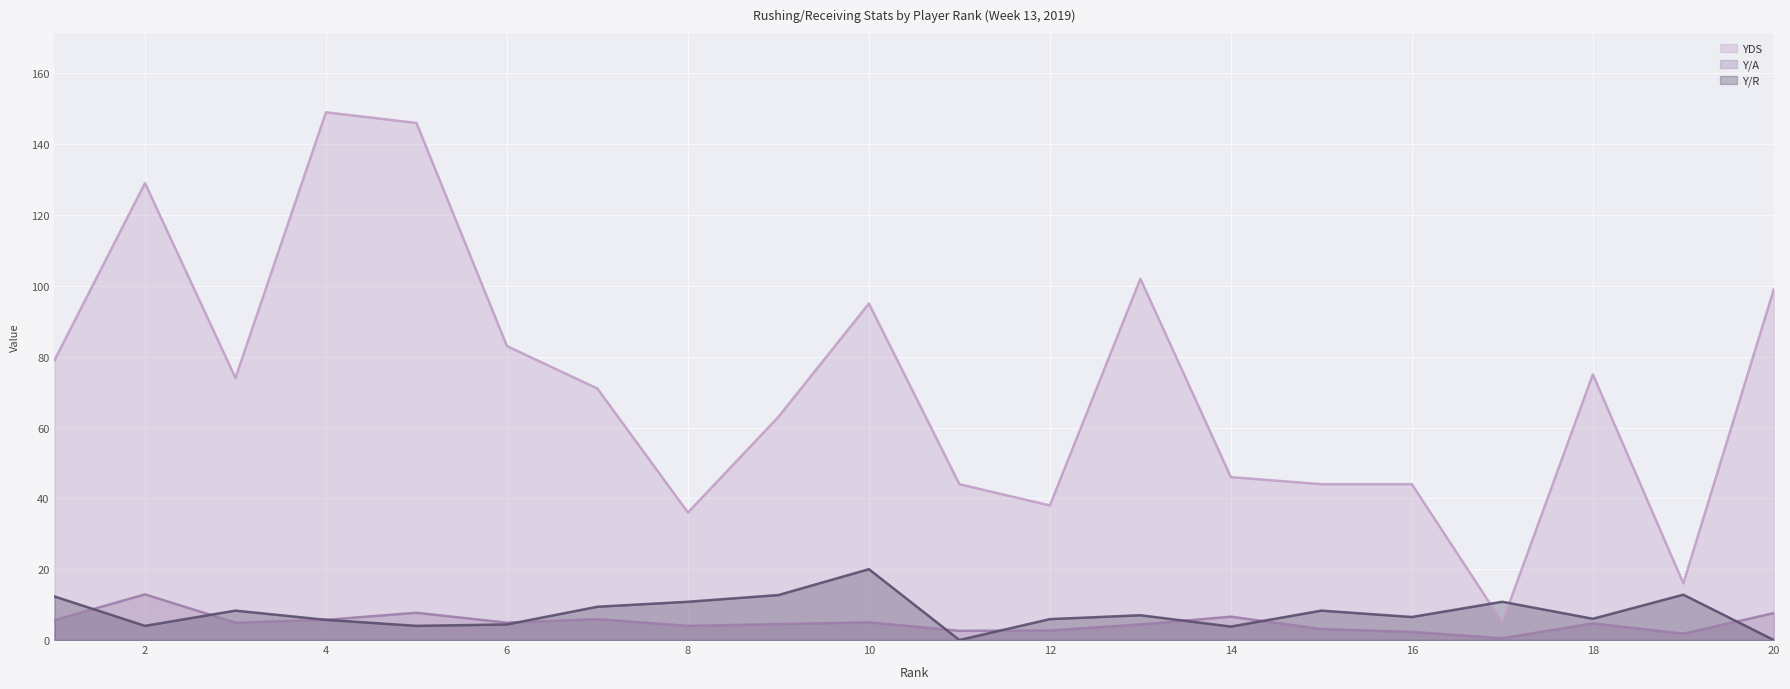

True or false: Y/A and YDS cross at least once.

False